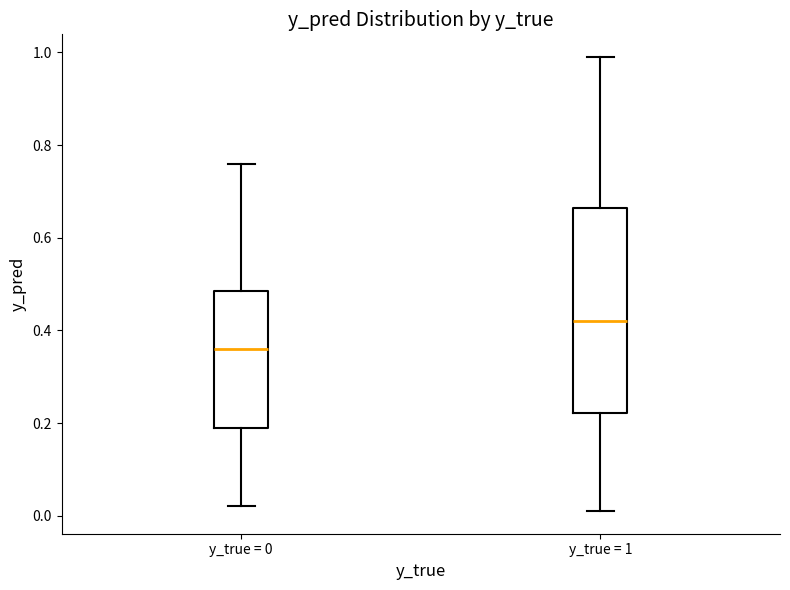

Reading left to right, read every box against the y-axis: the position of its median line, the range the box covers, and the ends of its whiskers. The values are not printed on the chart, so give them approximately, as read against the axis.

y_true = 0: median 0.36, box 0.20 to 0.48, whiskers 0.02 to 0.76
y_true = 1: median 0.42, box 0.22 to 0.66, whiskers 0.02 to 1.00